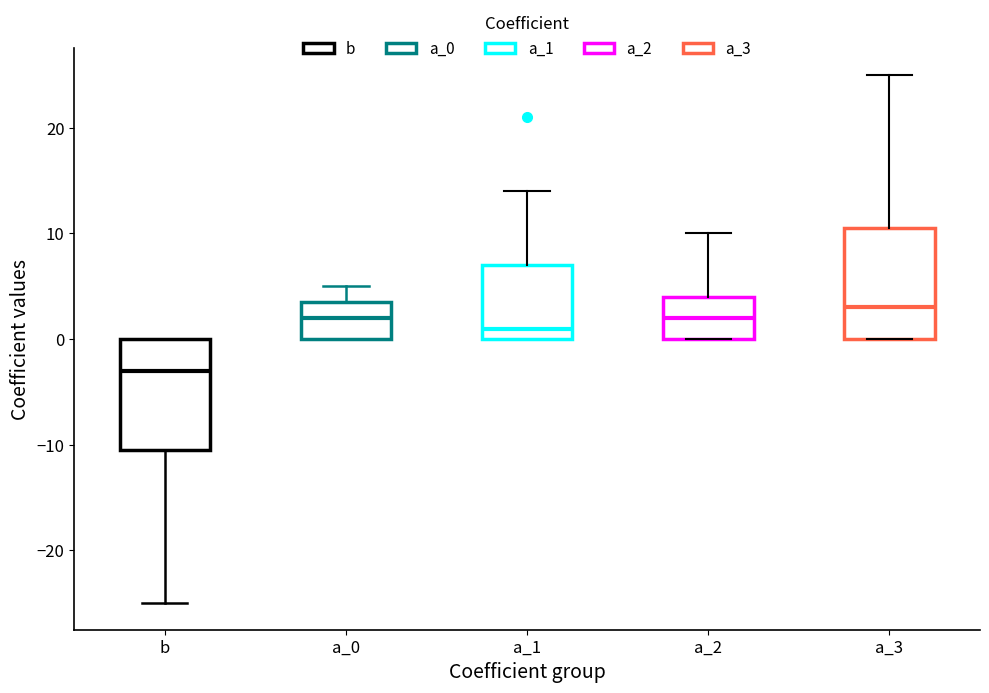

Reading left to right, read every box against the y-axis: the position of its median line, the range the box covers, and the ends of its whiskers. The values are not printed on the chart, so give them approximately, as read against the axis.

b: median -3, box -10 to 0, whiskers -25 to 0
a_0: median 2, box 0 to 4, whiskers 0 to 5
a_1: median 1, box 0 to 7, whiskers 0 to 14
a_2: median 2, box 0 to 4, whiskers 0 to 10
a_3: median 3, box 0 to 11, whiskers 0 to 25